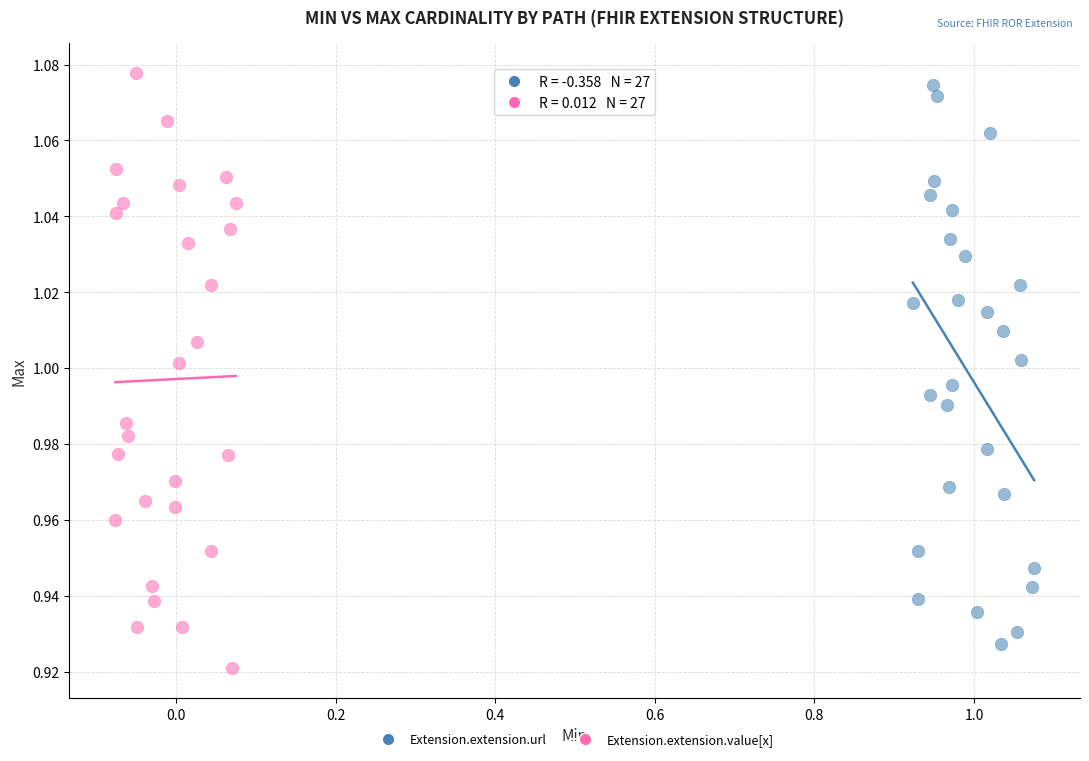

Which series reaches the maximum Y coordinate?

Extension.extension.value[x]